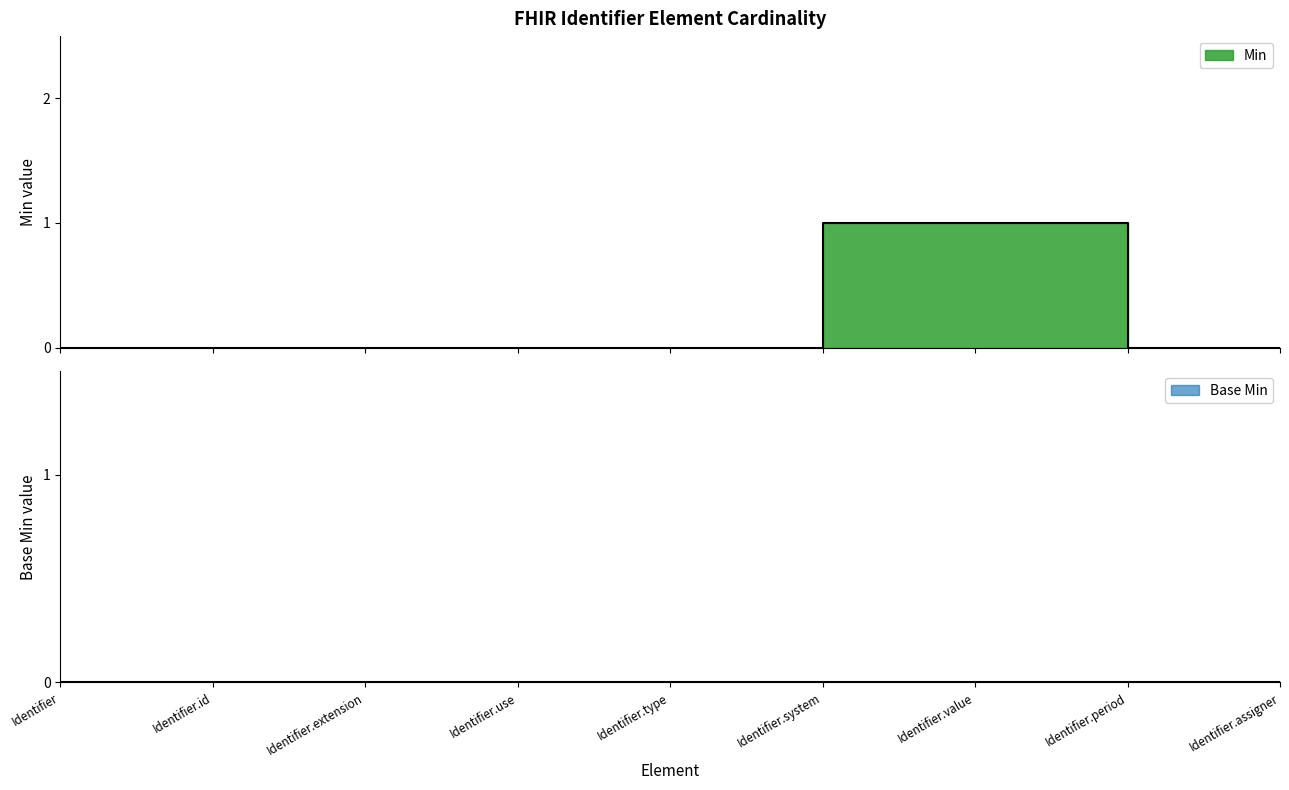

Which category has the lowest value across all series?

Identifier